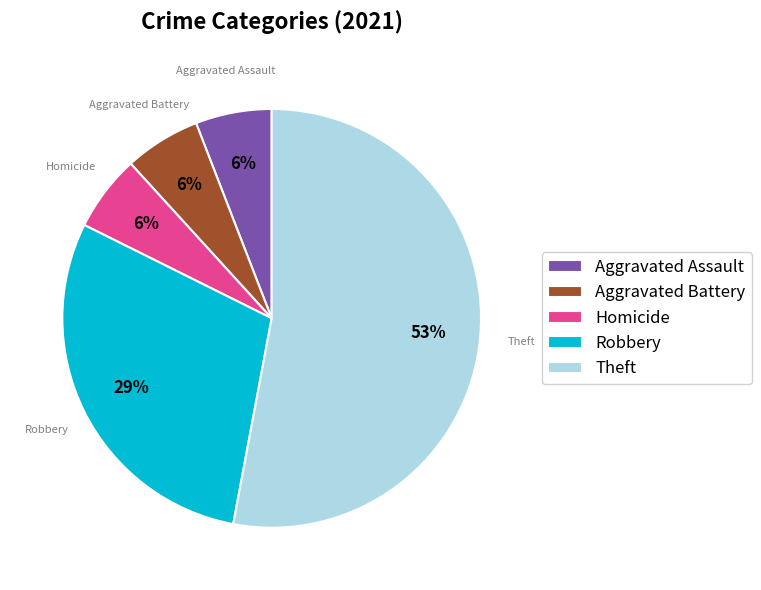

Which slice is the largest?

Theft